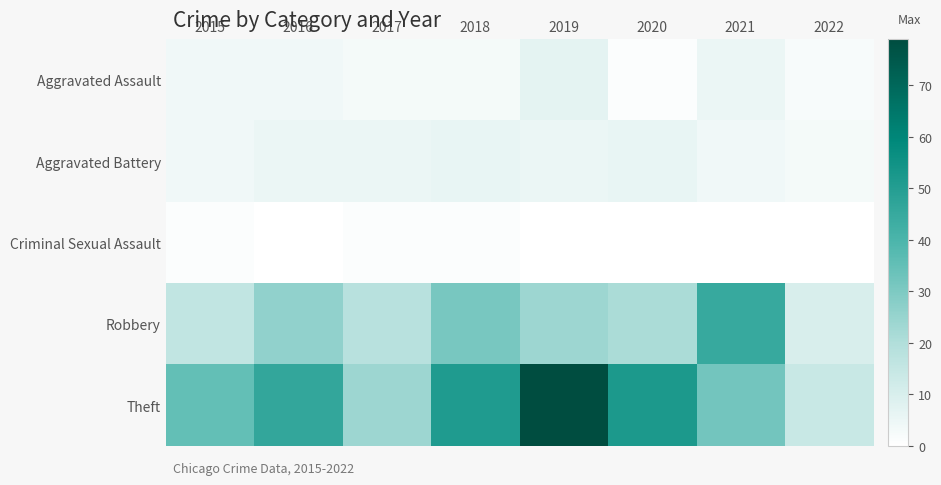

Which series has the largest range (max minus min)?

Theft